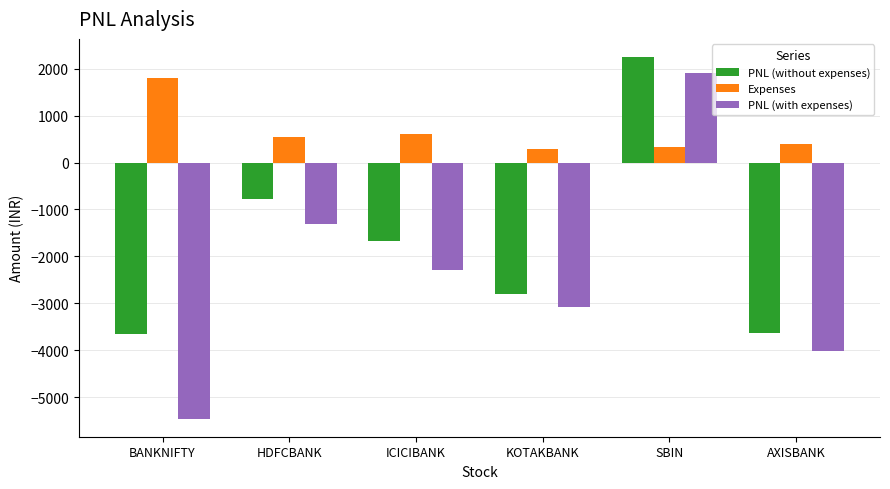

Is it true that PNL (without expenses) equals -3625.0 at AXISBANK?

True